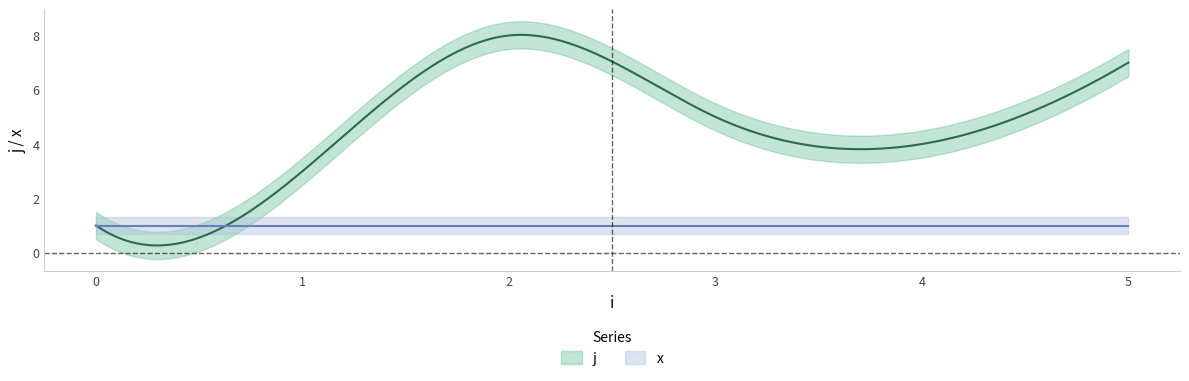

What is the minimum value for x?

1